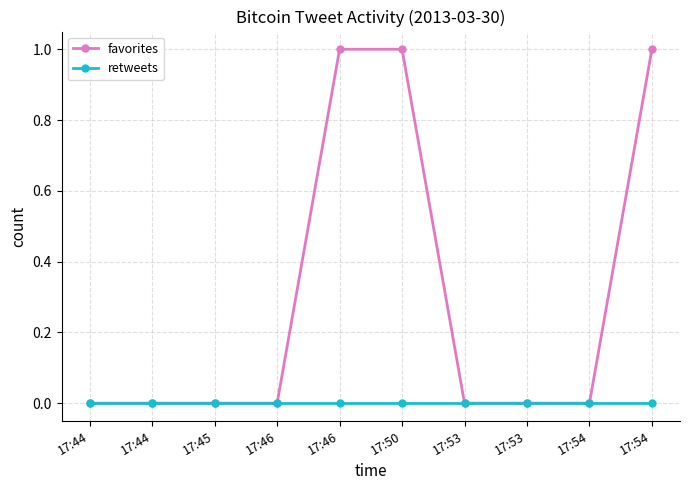

Is the value of retweets at 17:45 greater than the value of favorites at 17:46?

No